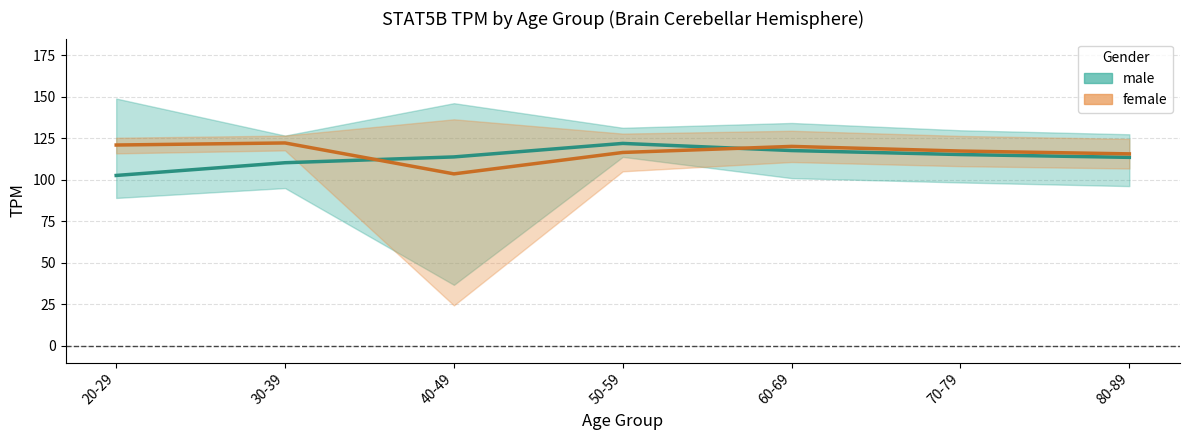

Reading right to left, transcribe all the data shown in this chart.

115.6	117.3	120.1	116.5	103.6	122.2	120.9